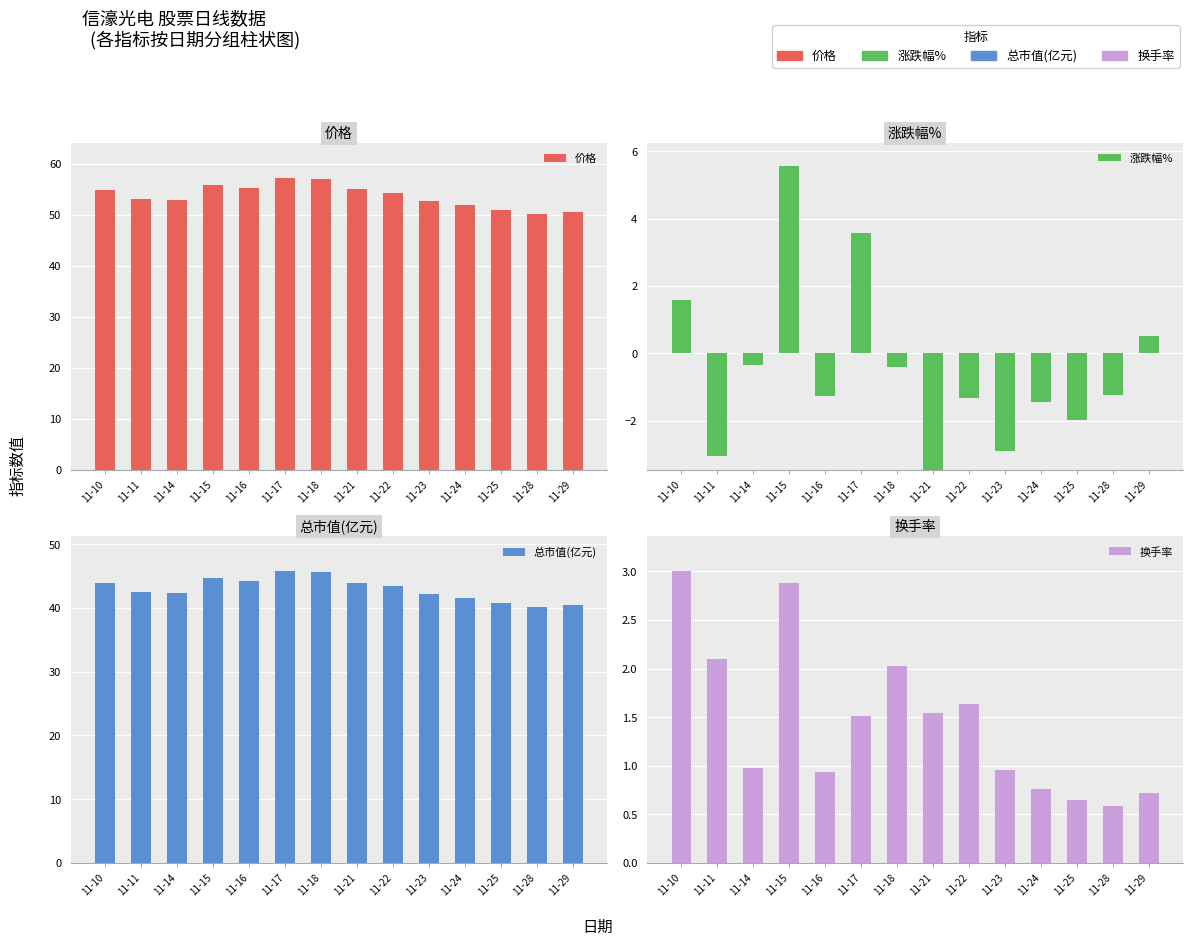

At which category is the sum across all series the highest?

11-15